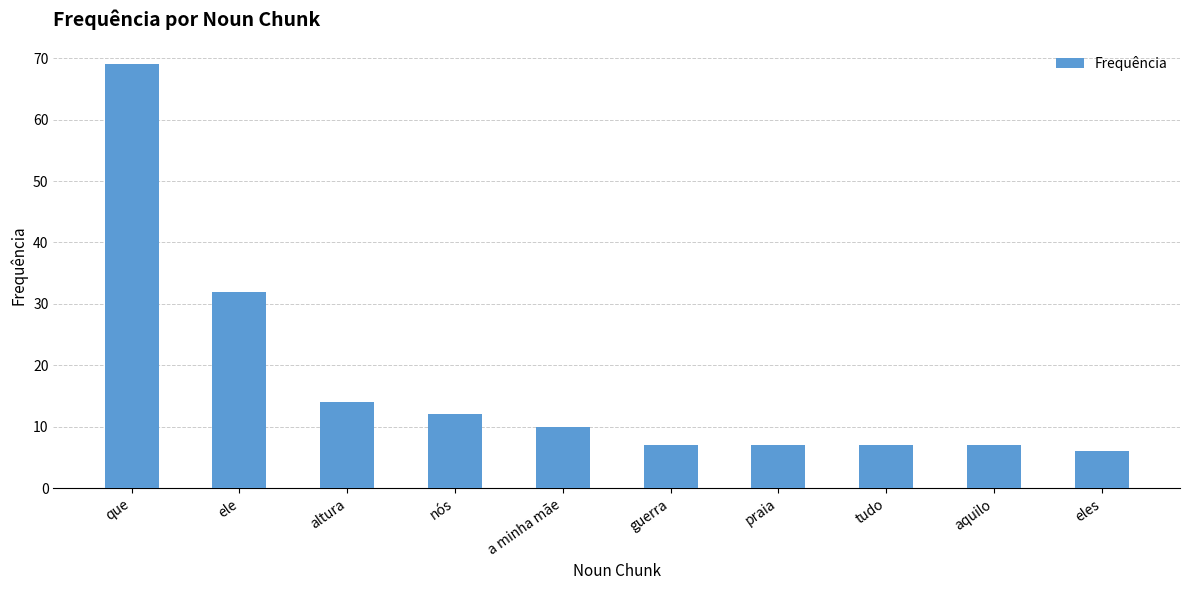

Reading left to right, what are all the values shown in this chart?

que=69	ele=32	altura=14	nós=12	a minha mãe=10	guerra=7	praia=7	tudo=7	aquilo=7	eles=6